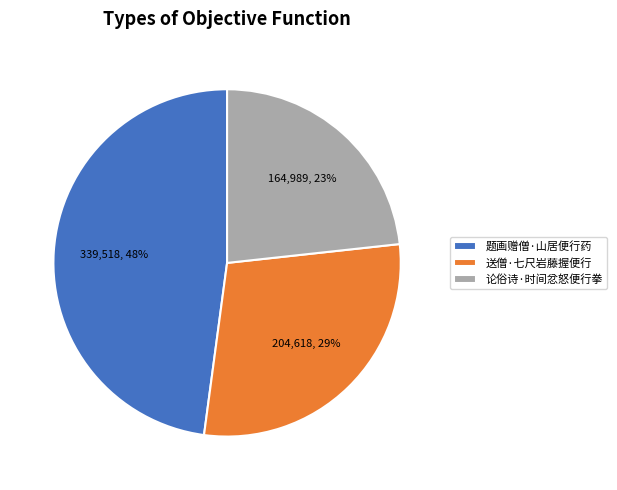

Is it true that 论俗诗·时间忿怒便行拳 is 23% of the pie?

True